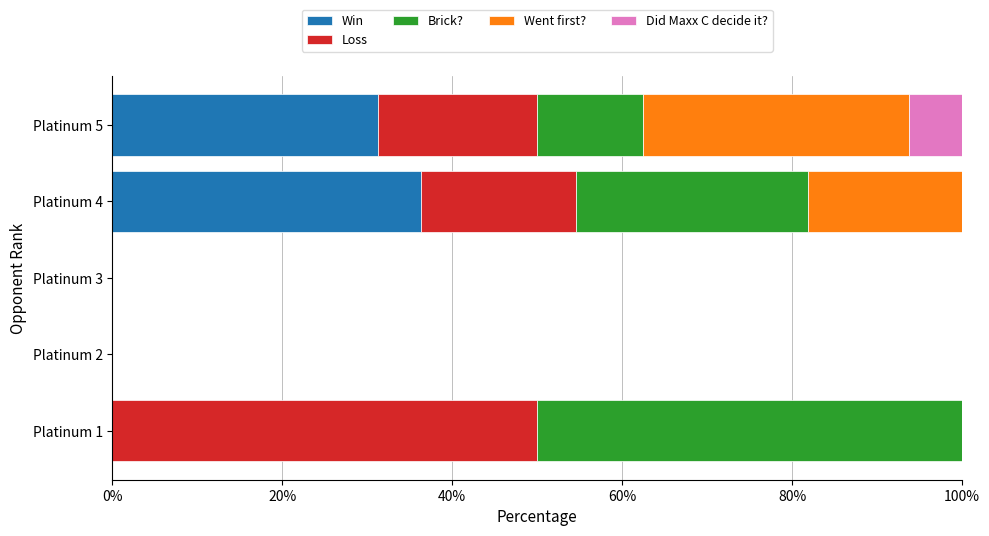

At which label does Win reach its peak?

Platinum 4